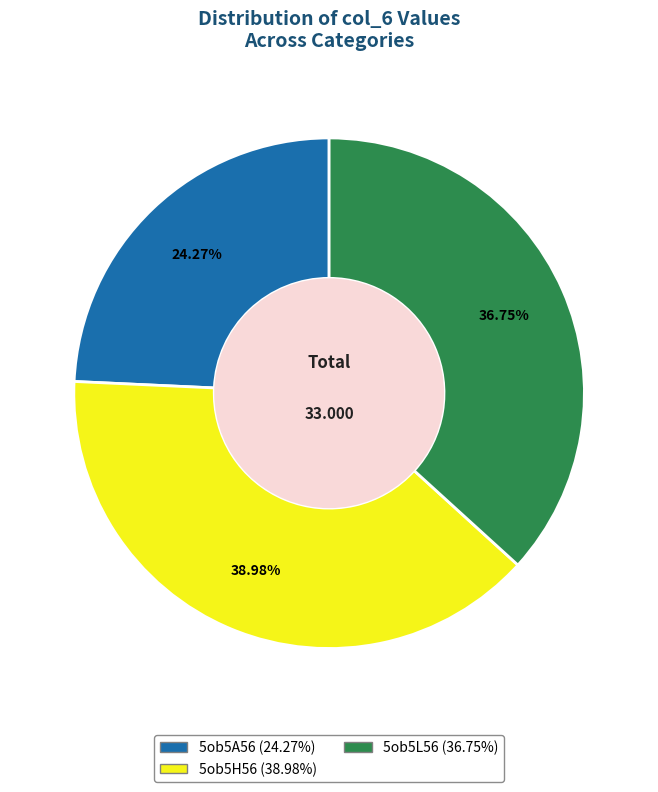

To the nearest percent, what is the combined percentage of 5ob5H56 and 5ob5A56?

63%